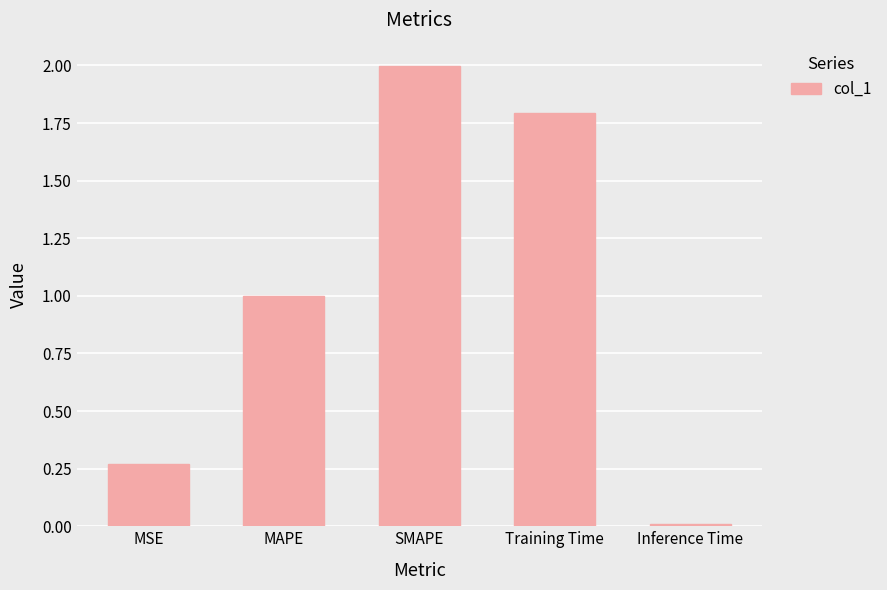

The value at Inference Time is 0.0. True or false?

True